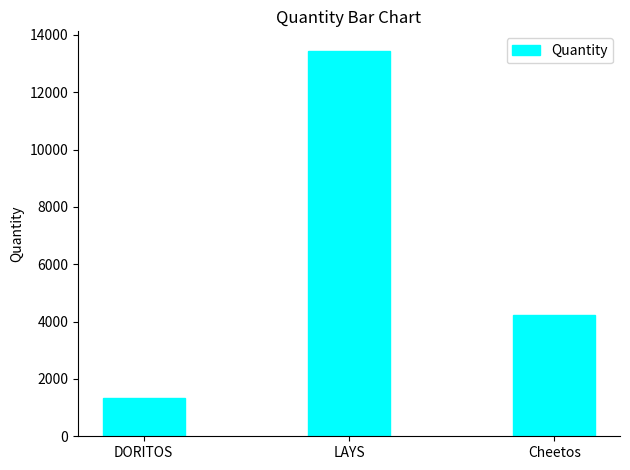

What is the change in value from DORITOS to Cheetos?

+2909